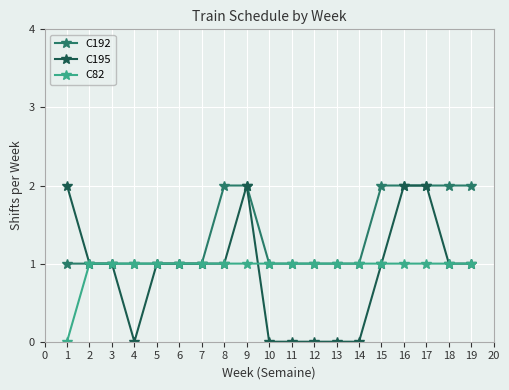

Reading left to right, list all the values displayed in this chart.

C192: 1	1	1	1	1	1	1	2	2	1	1	1	1	1	2	2	2	2	2
C195: 2	1	1	0	1	1	1	1	2	0	0	0	0	0	1	2	2	1	1
C82: 0	1	1	1	1	1	1	1	1	1	1	1	1	1	1	1	1	1	1